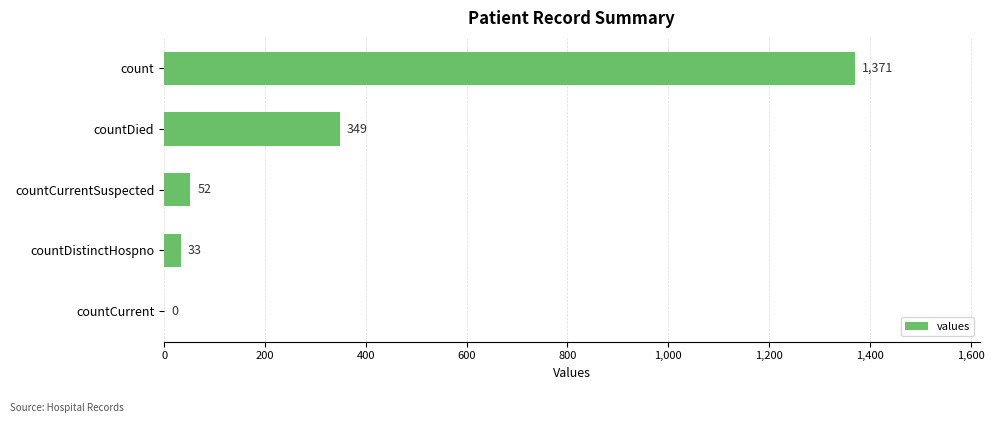

Reading top to bottom, what are all the values shown in this chart?

count=1371	countDied=349	countCurrentSuspected=52	countDistinctHospno=33	countCurrent=0